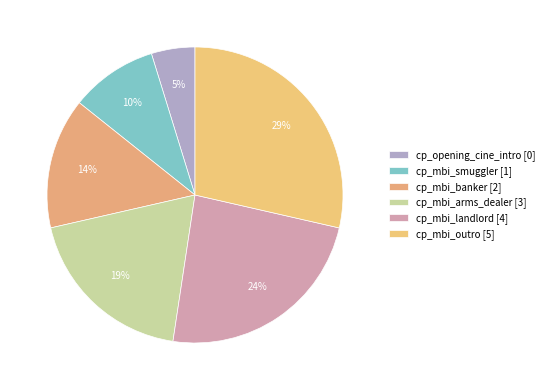

To the nearest percent, what portion does cp_mbi_outro represent?

29%